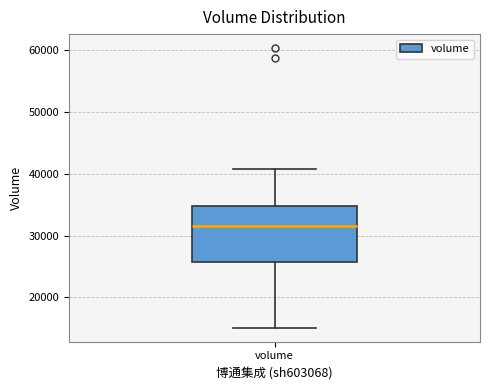

Where is the lower edge of the box for volume on the y-axis? The values are not printed on the chart, so give them approximately, as read against the axis.

26000